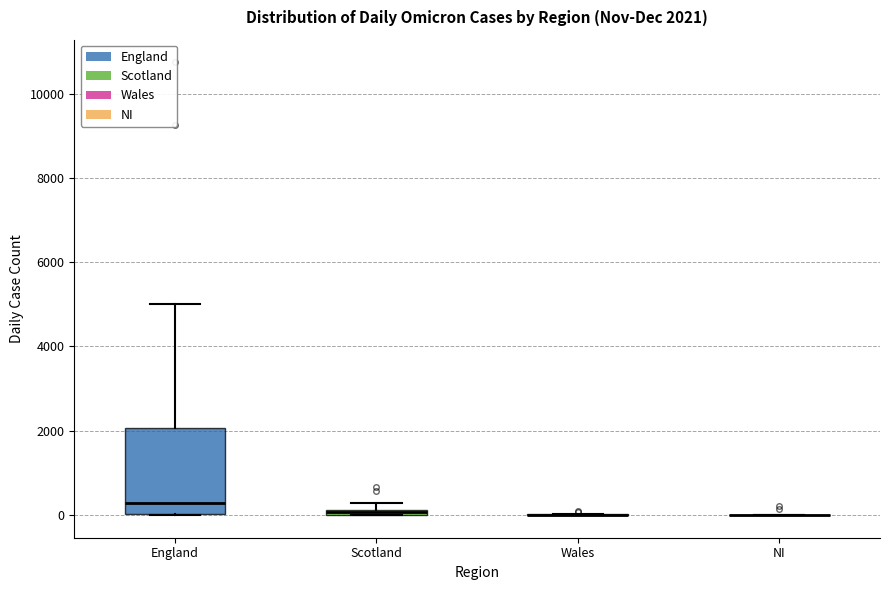

Comparing the boxes themselves (not the whiskers), which one is the tallest?

England